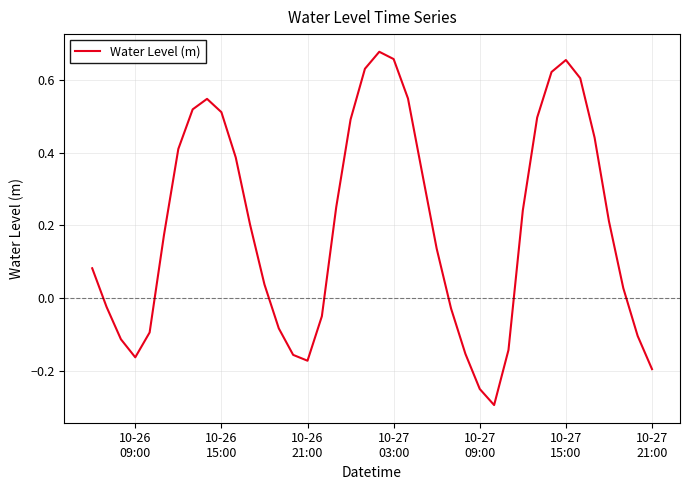

What is the smallest value displayed?

-0.3